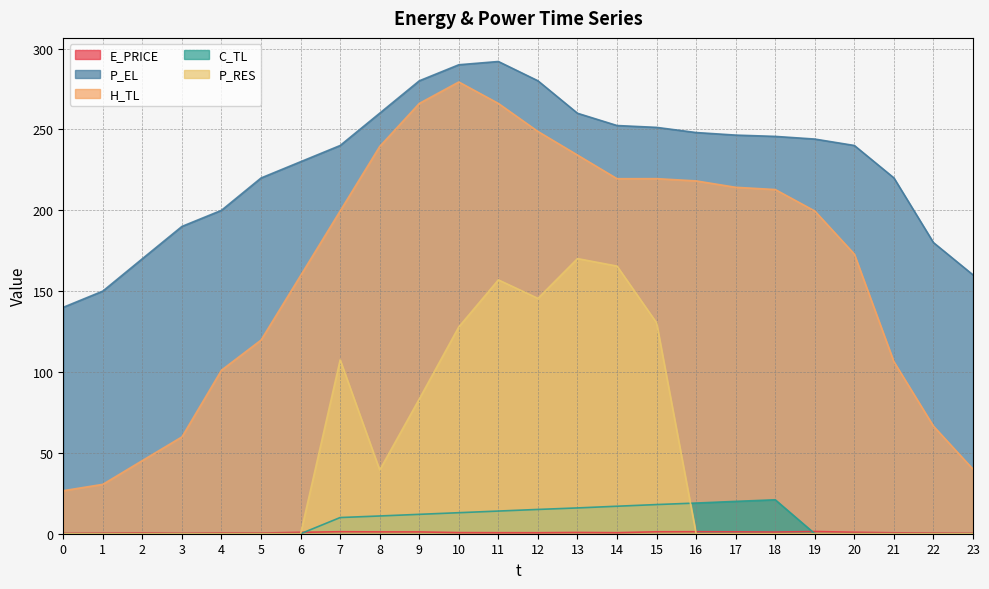

True or false: P_RES and P_EL intersect in this chart.

False